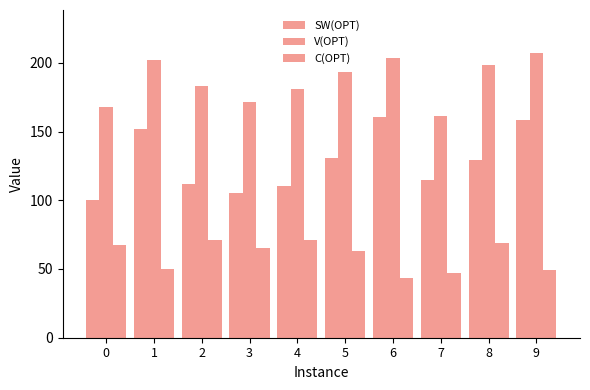

Are the bars horizontal?

No